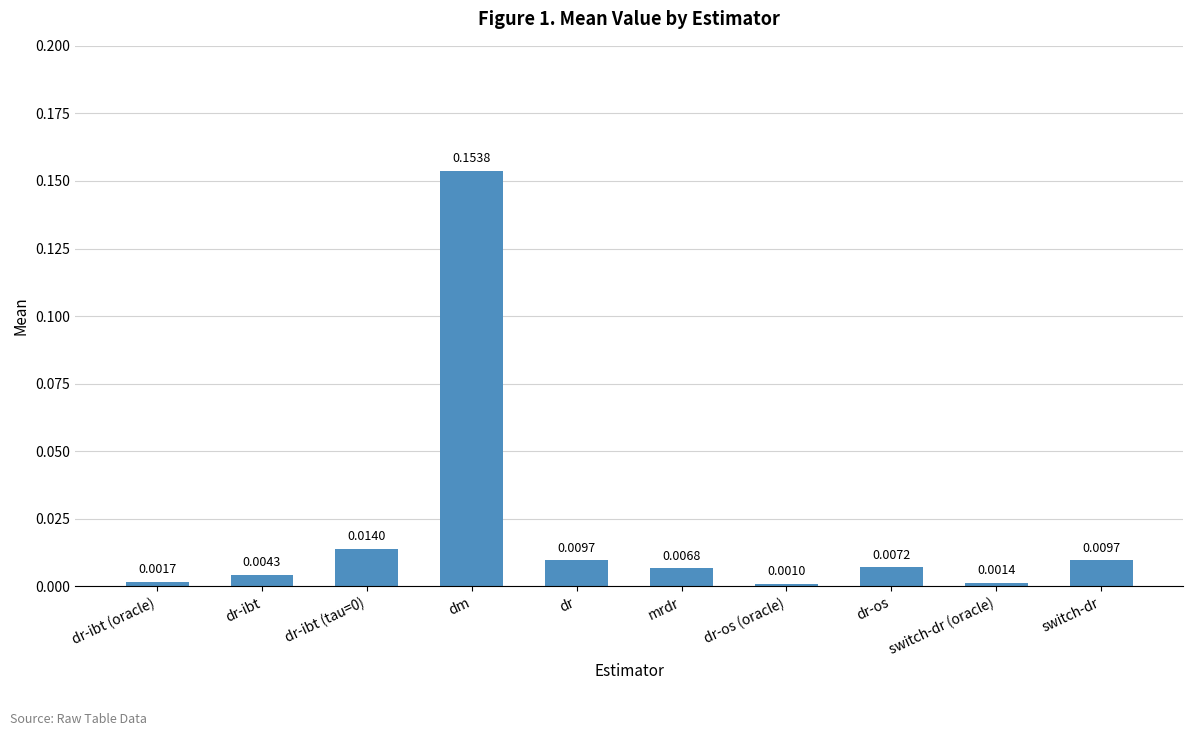

Which label corresponds to the largest value in the chart?

dm